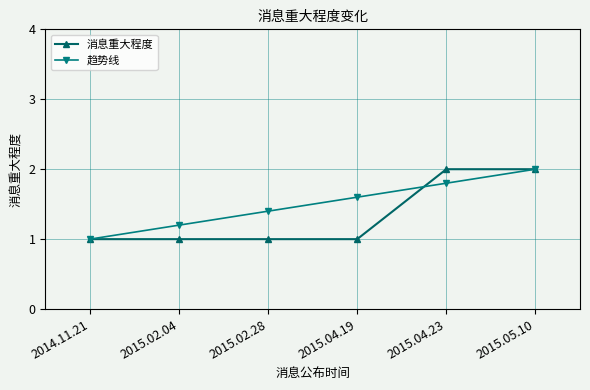

What is the maximum value for 消息重大程度?

2.0